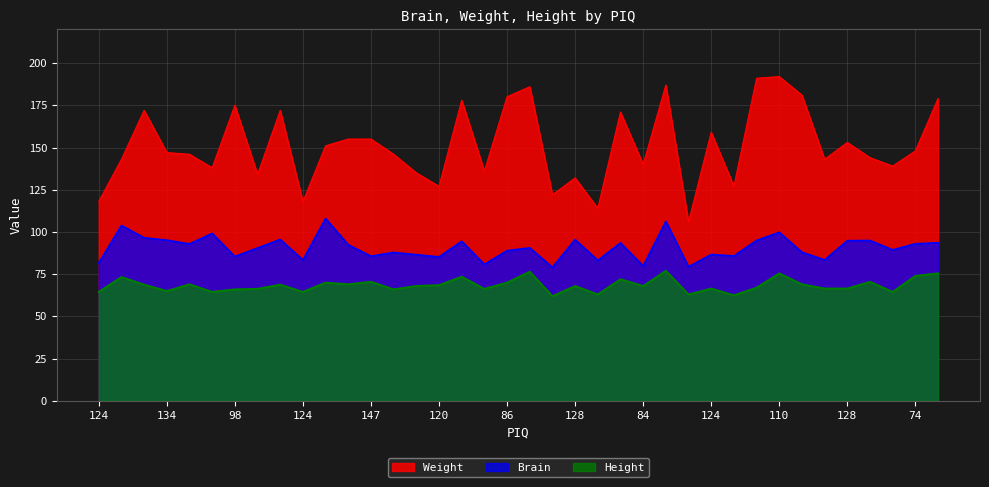

Rank the series by their maximum value, from lowest to highest.

Height, Brain, Weight